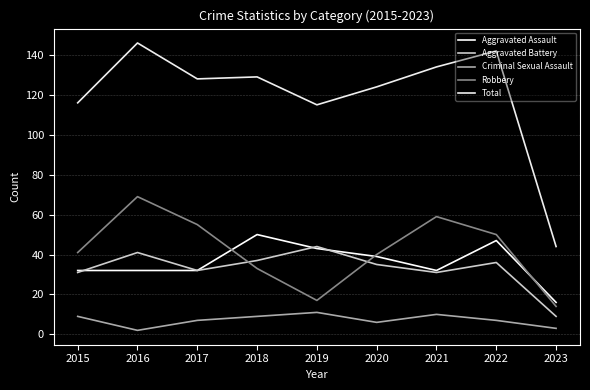

Which has a higher value, 2016 or 2022?

2022